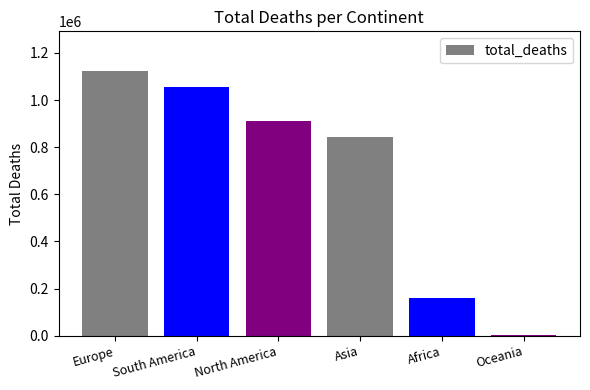

What is the change in value from Asia to Africa?

-685631